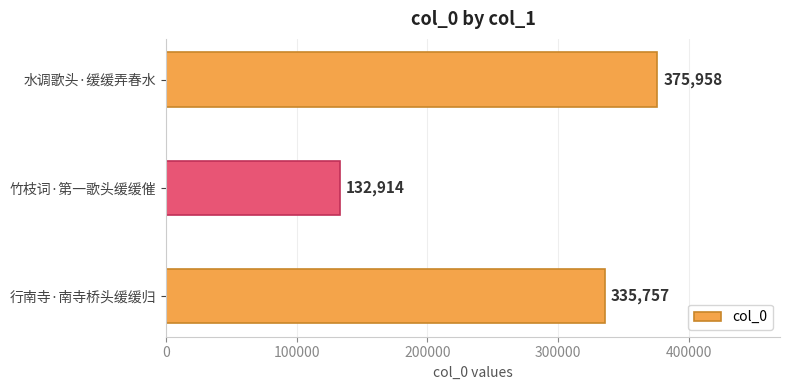

Rank the categories by value from highest to lowest.

水调歌头·缓缓弄春水, 行南寺·南寺桥头缓缓归, 竹枝词·第一歌头缓缓催